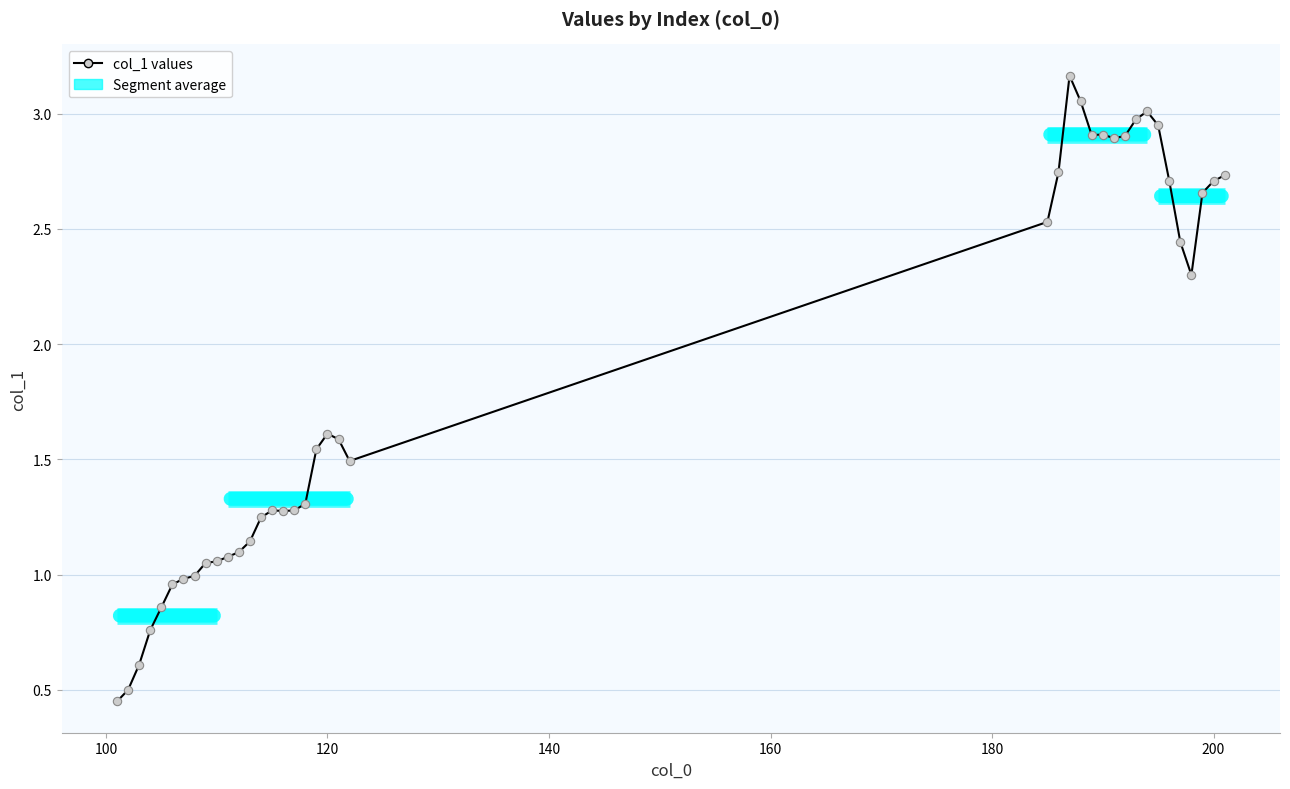

What is the value of the 32nd point from the left?

3.0